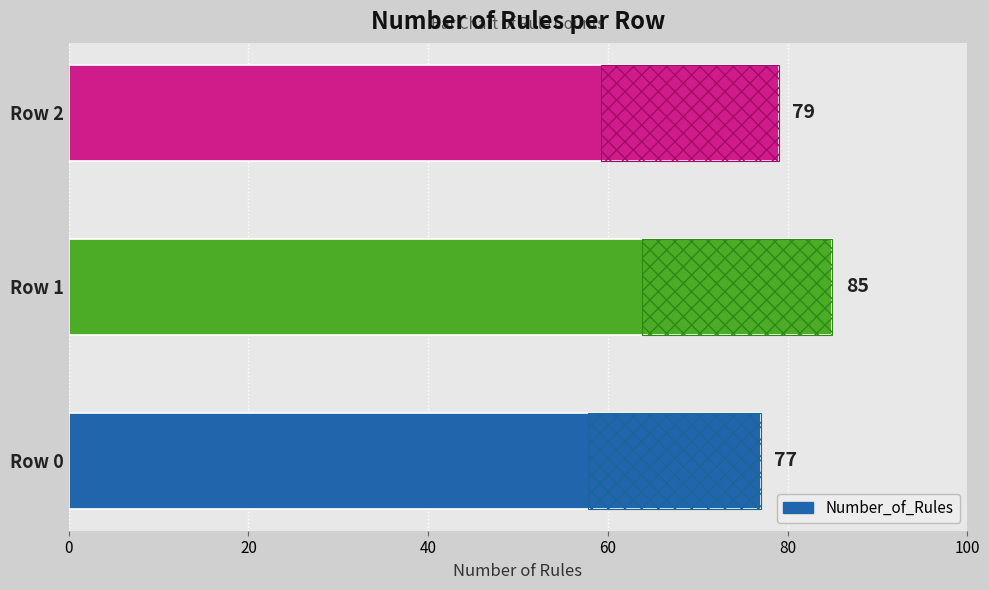

What is the average value?

80